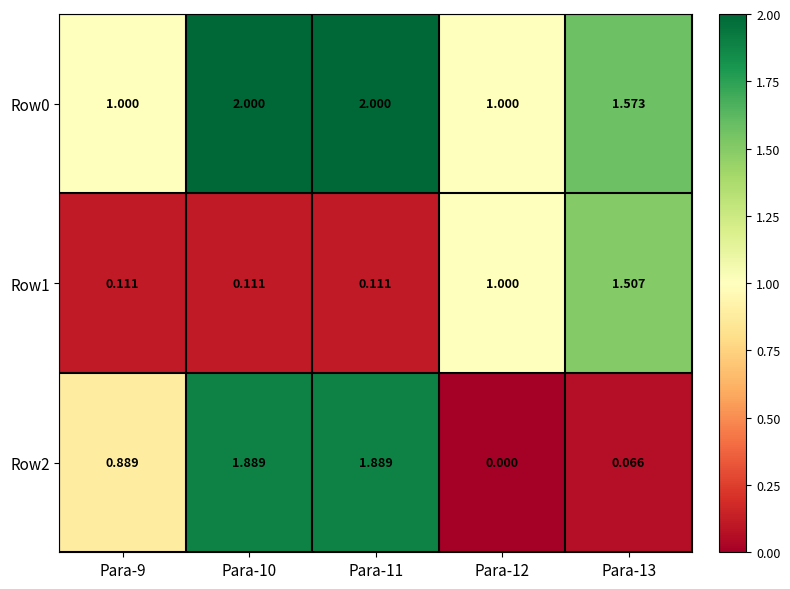

Is the value of Row1 at Para-13 greater than the value of Row0 at Para-9?

Yes